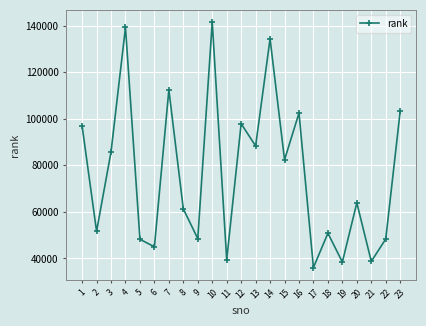

What is the difference between the maximum and minimum values?

105407